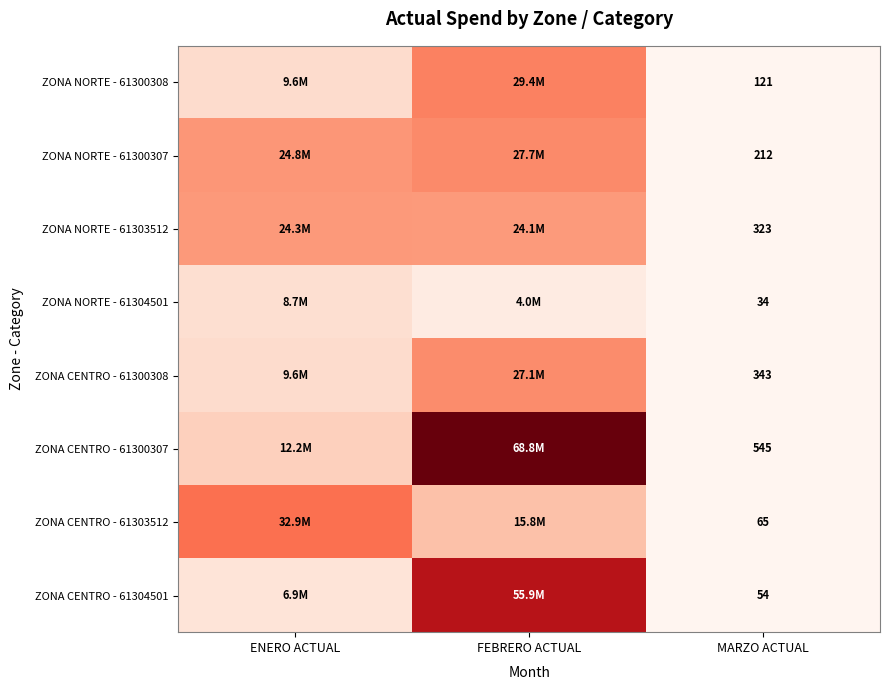

The ZONA NORTE - 61304501 series shows 16 at MARZO ACTUAL. True or false?

False